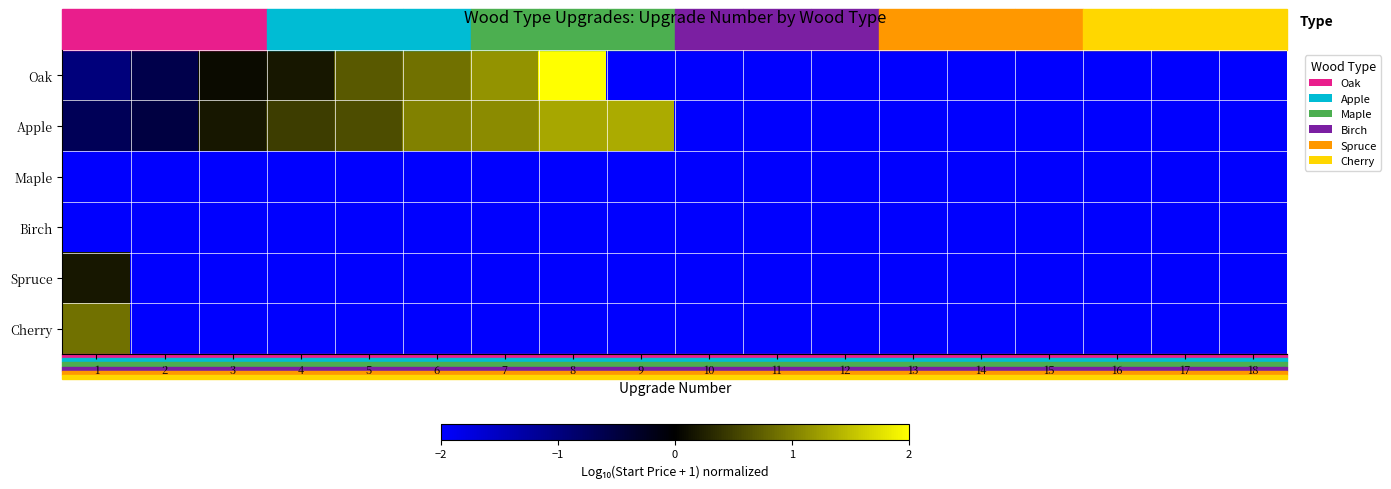

What is the spread (max minus min) of values at 5?

2.7